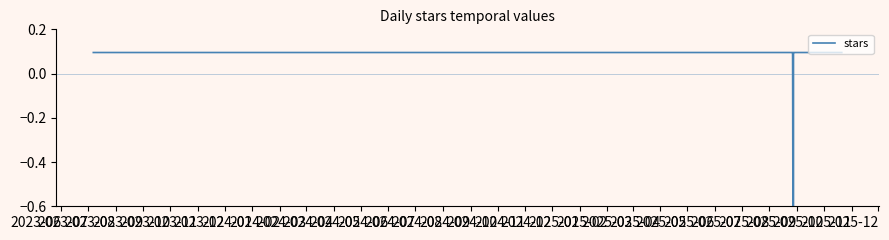

Does the chart have visible grid lines?

No